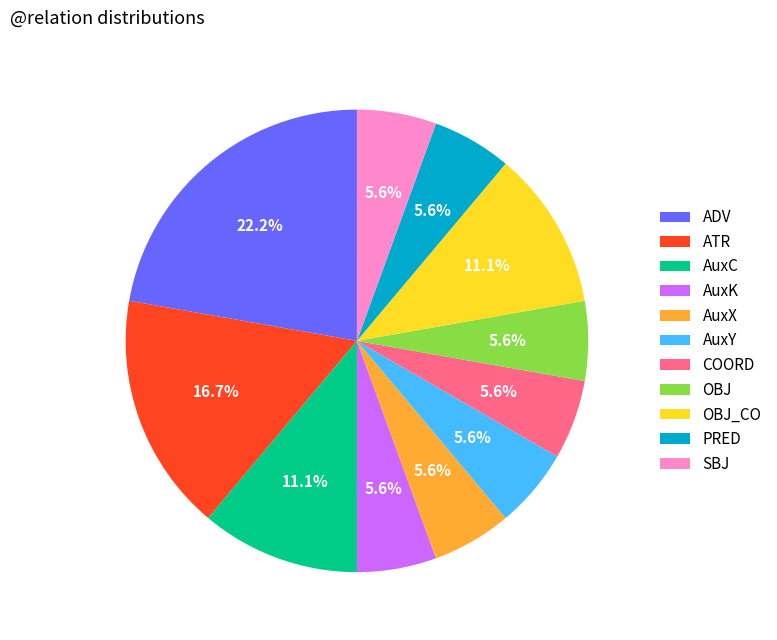

Approximately how many times larger is the value at OBJ_CO compared to AuxC?

1.0